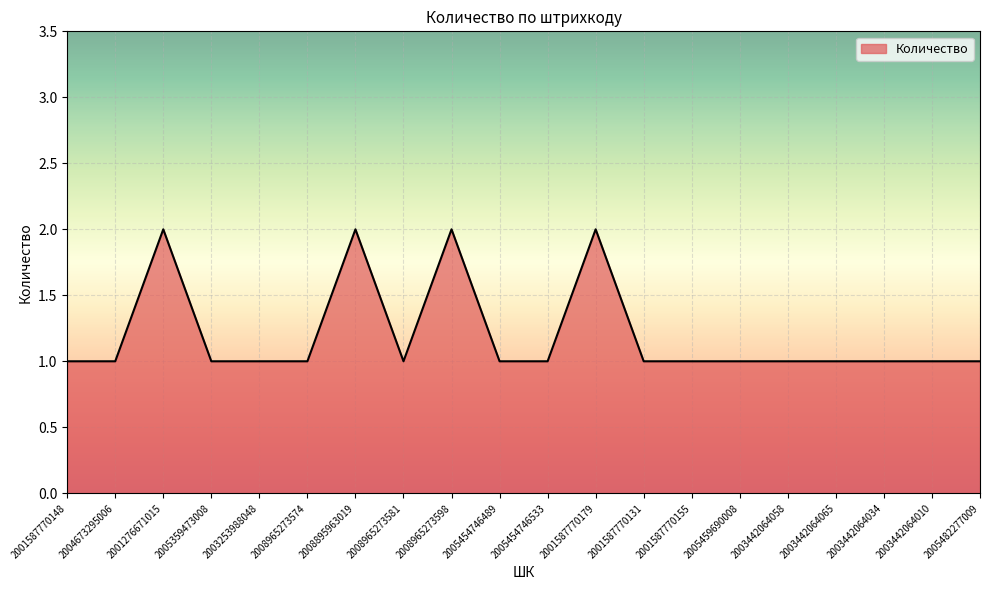

What position from the left is 2008965273598?

9